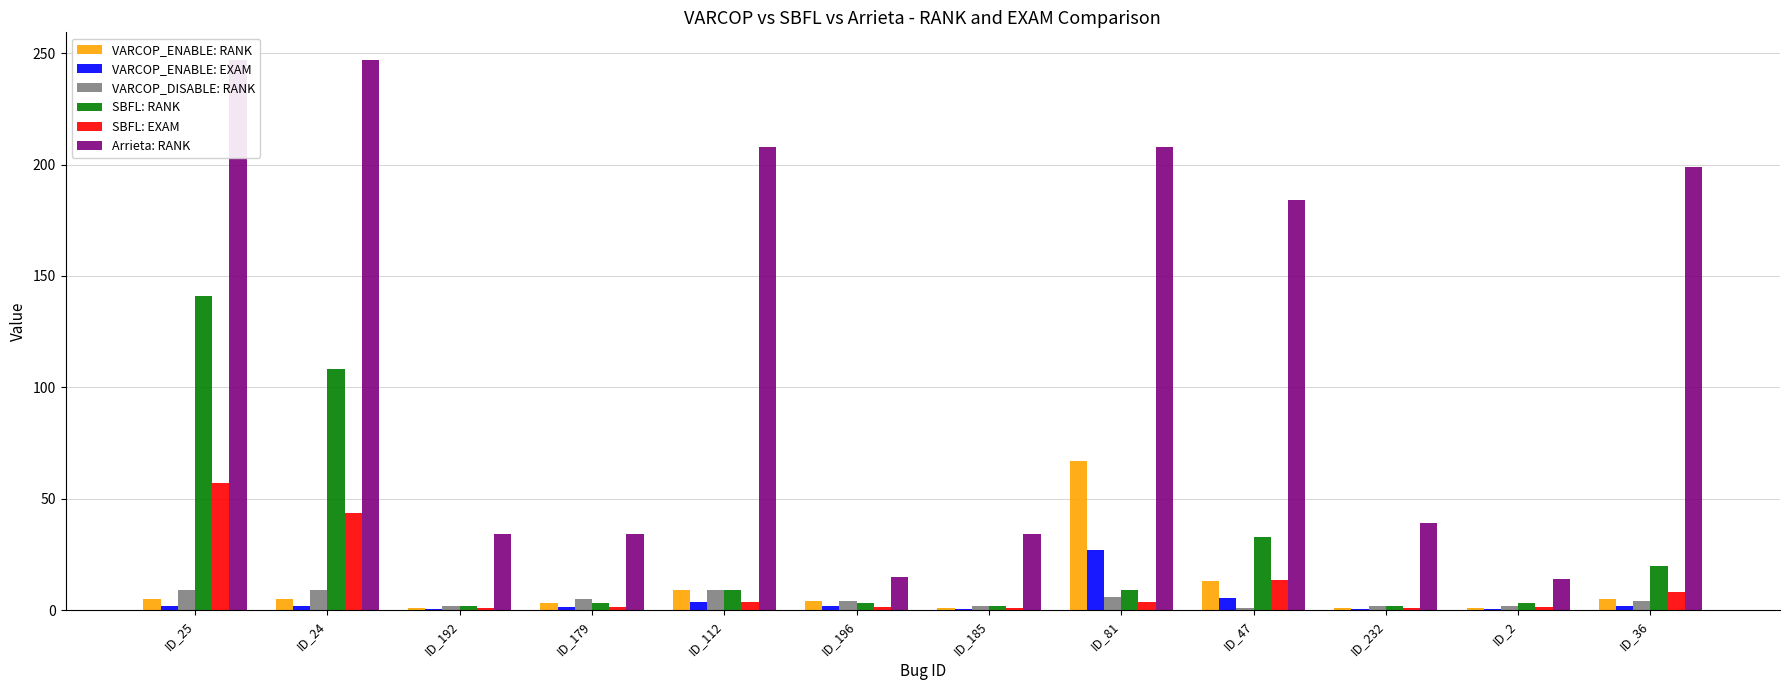

What is the difference between the VARCOP_ENABLE: RANK values at ID_196 and ID_112?

5.0